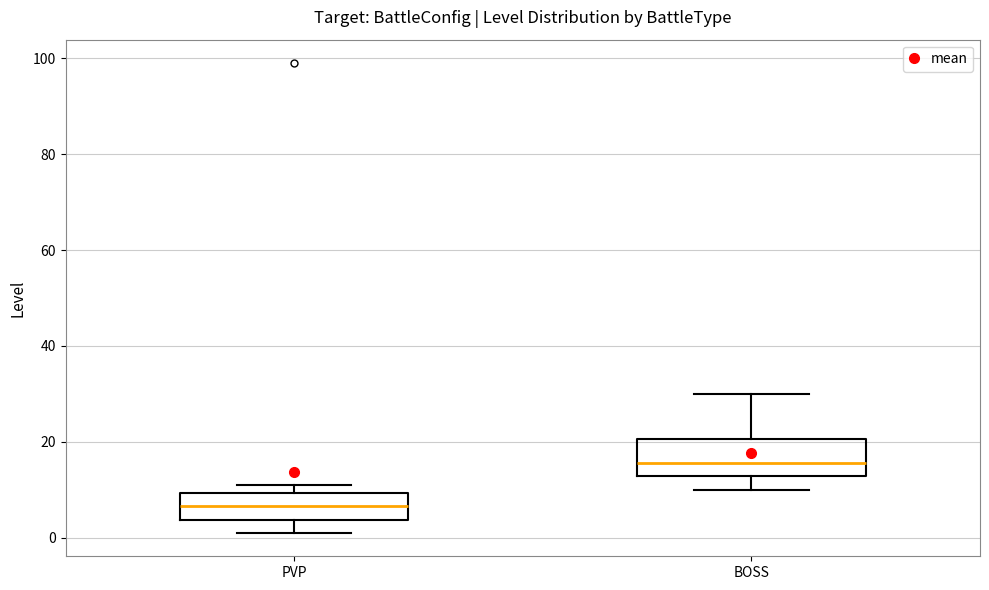

Where does the lower whisker of the box for BOSS end on the y-axis? The values are not printed on the chart, so give them approximately, as read against the axis.

10